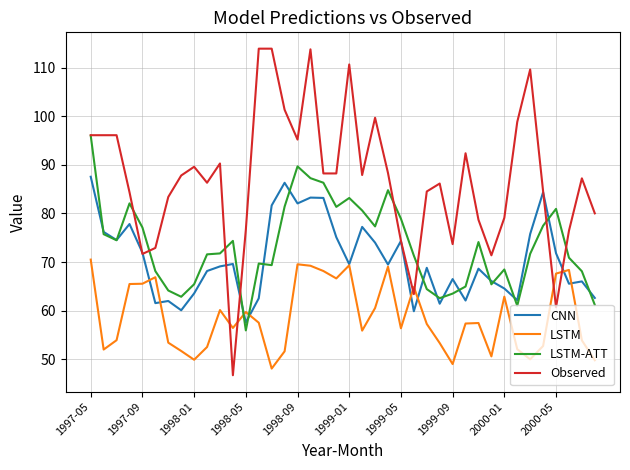

After their last crossing, which series has the higher values: LSTM-ATT or LSTM?

LSTM-ATT